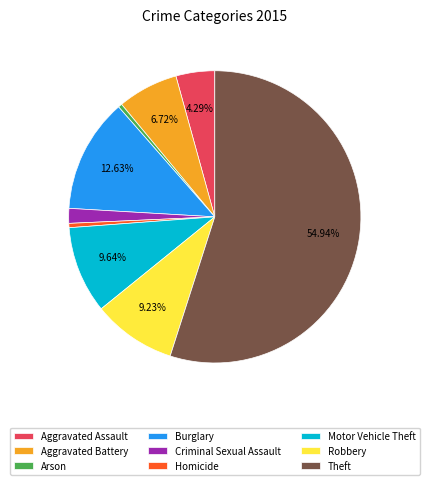

Is the sum of Arson and Robbery greater than half?

No